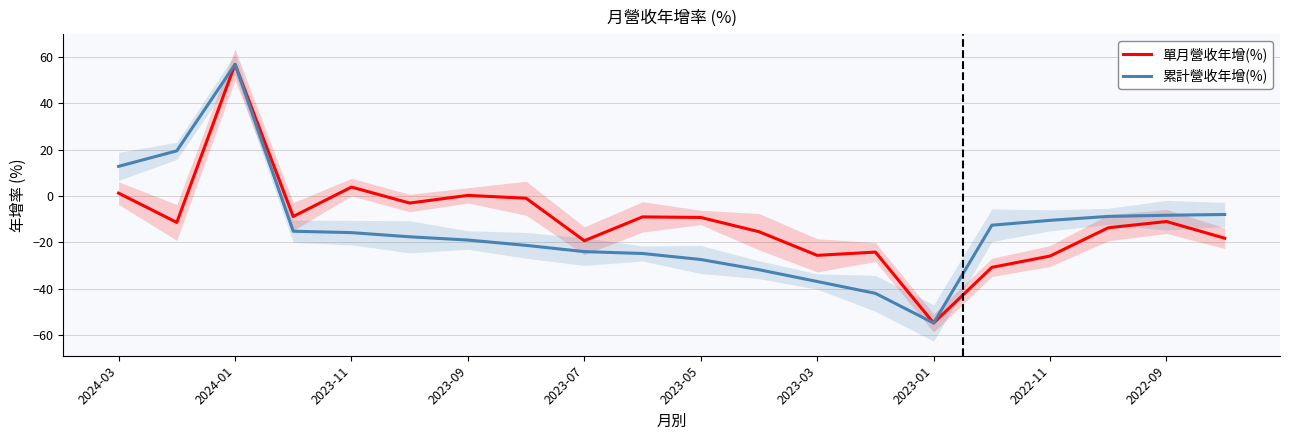

Which category has the highest value in the 累計營收年增(%) series?

2024-01